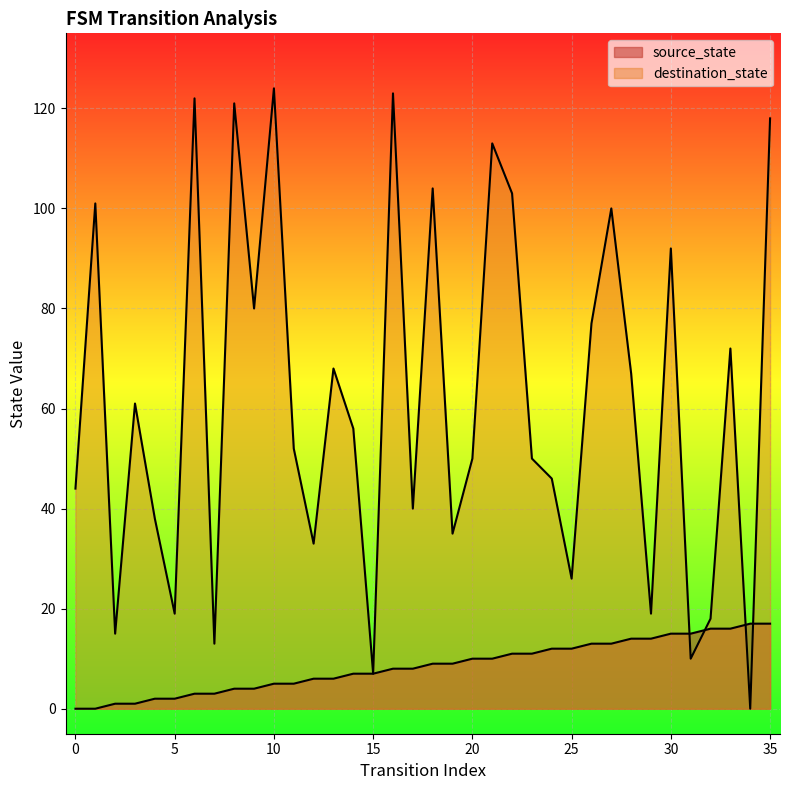

Rank the series by their maximum value, from lowest to highest.

source_state, destination_state